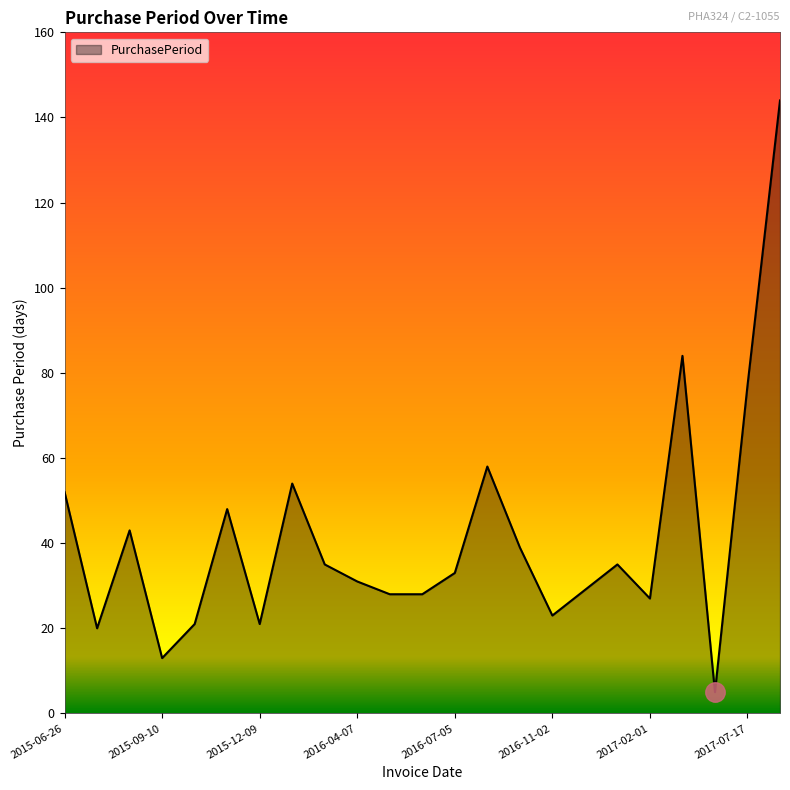

How many categories are shown in the chart?

23